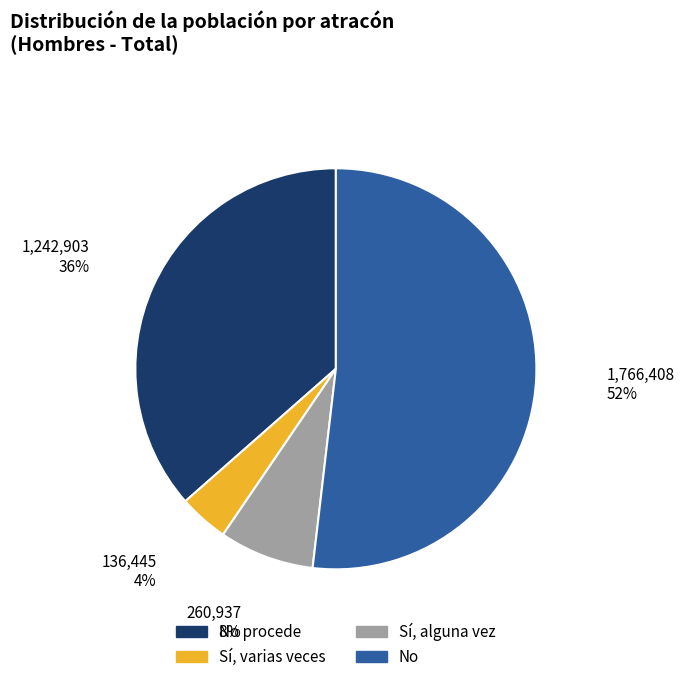

To the nearest percent, what is the difference between the largest and smallest slice percentages?

48%